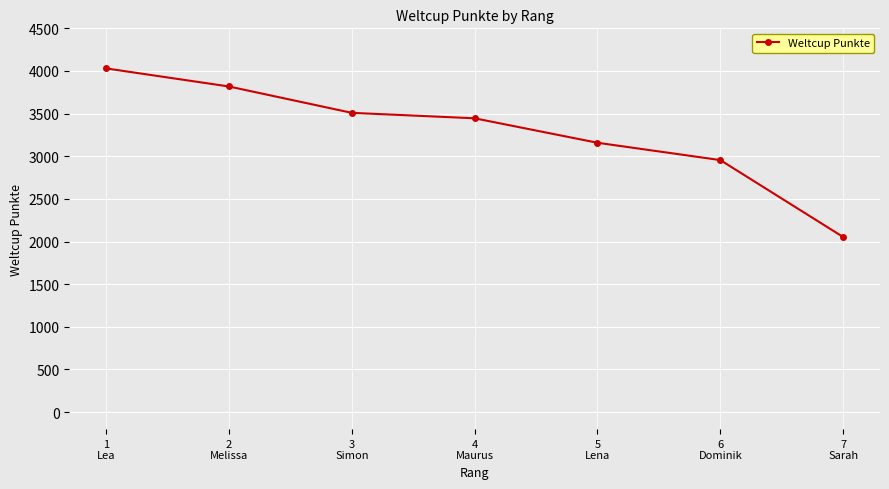

Rank the categories by value from lowest to highest.

7
Sarah, 6
Dominik, 5
Lena, 4
Maurus, 3
Simon, 2
Melissa, 1
Lea